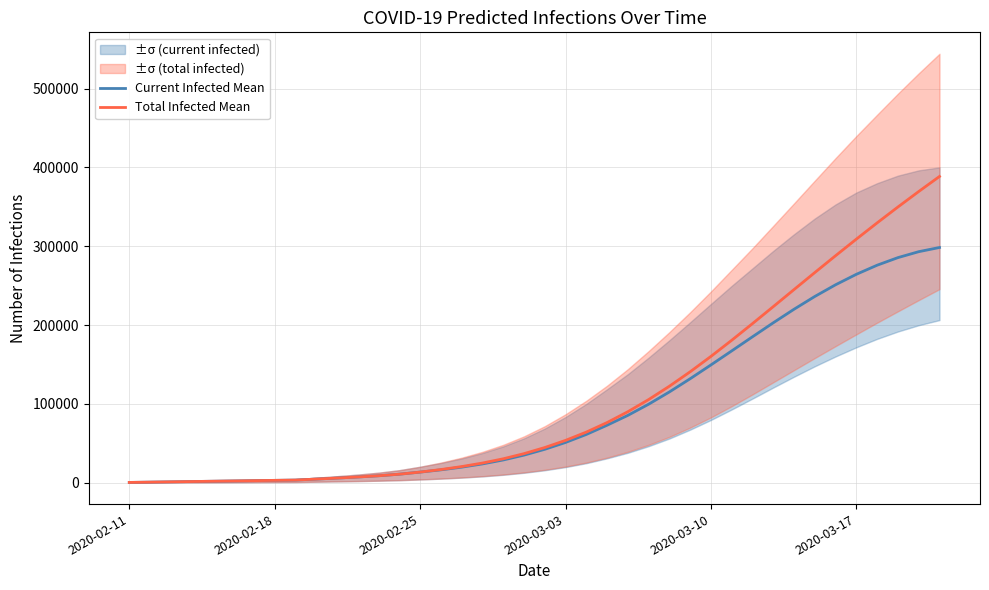

What is the value of the Total Infected Mean point at the 39th from the left?

369373